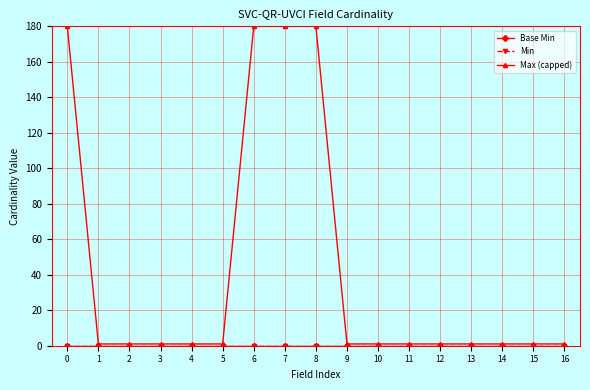

Is it true that Max (capped) equals 180 at 0?

True